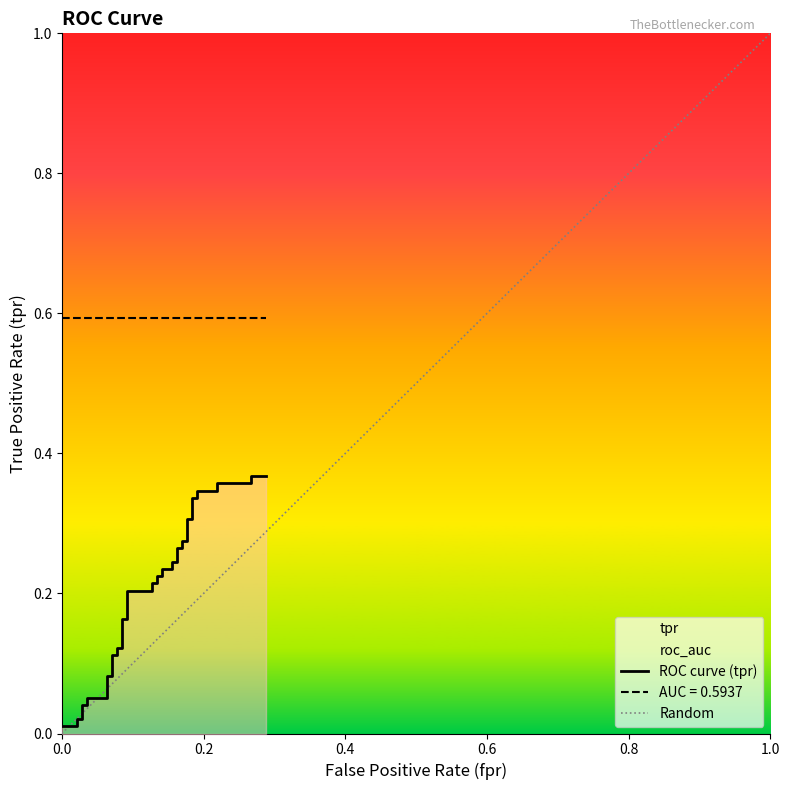

Does the chart have visible grid lines?

No